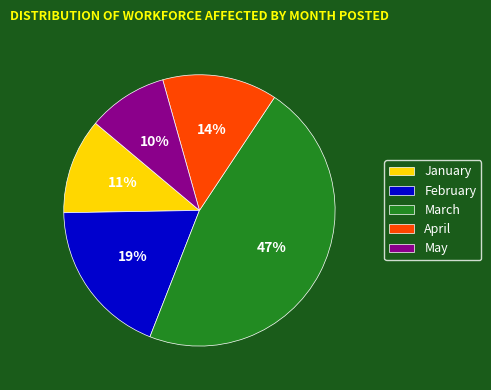

Between April and January, which is larger?

April